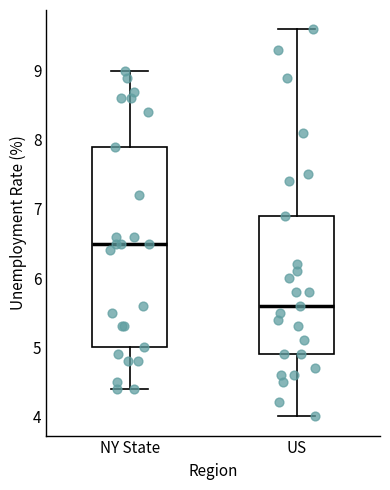

Comparing the boxes themselves (not the whiskers), which one is the tallest?

NY State